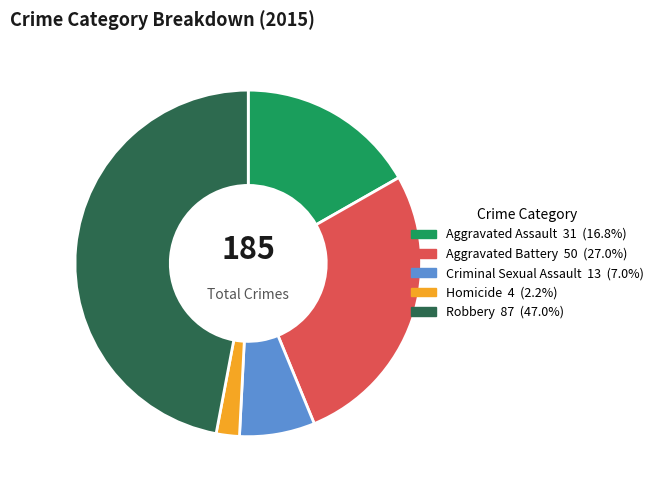

Rank the categories by value from highest to lowest.

Robbery, Aggravated Battery, Aggravated Assault, Criminal Sexual Assault, Homicide